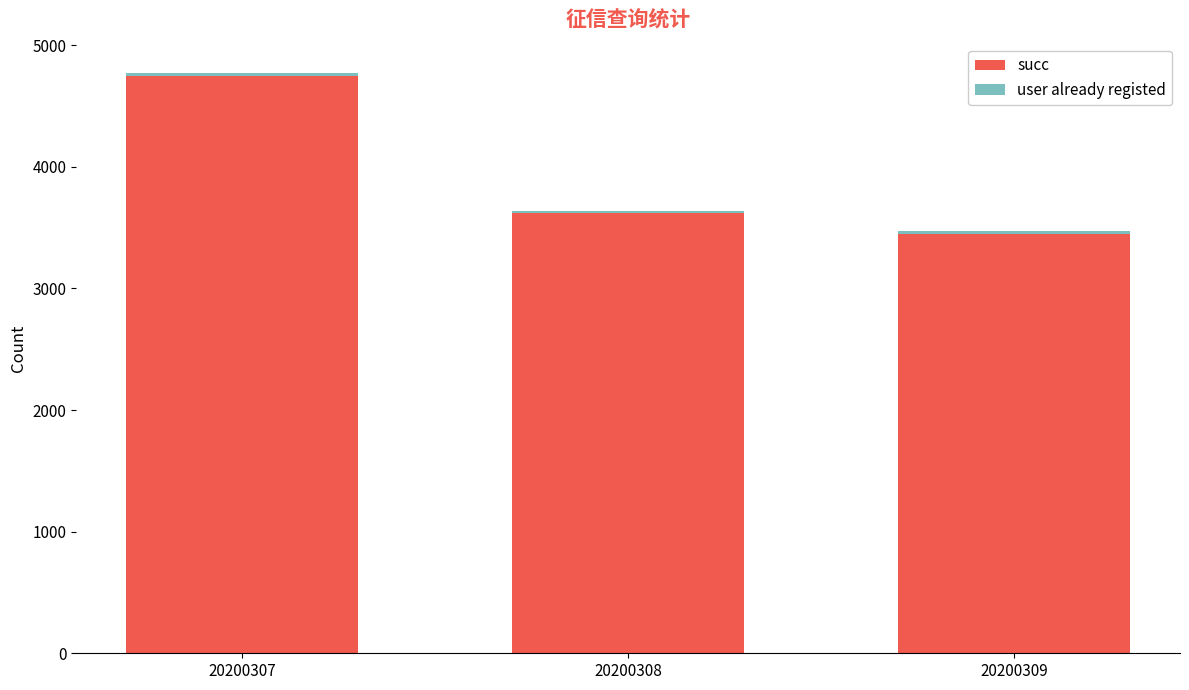

The value of succ at 20200309 is 6117. True or false?

False